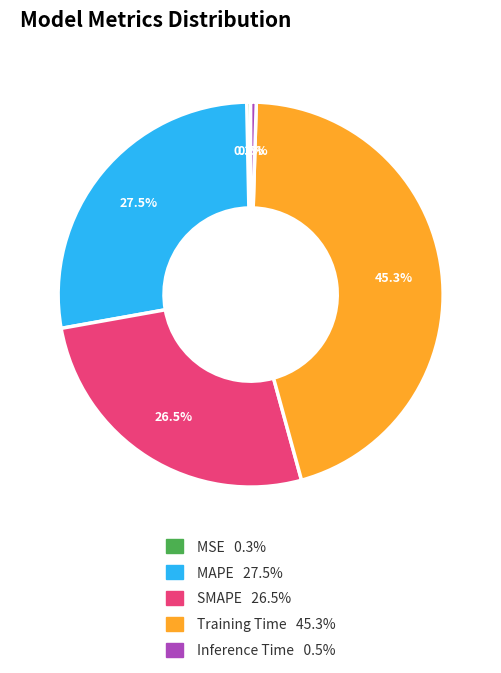

Which category has the biggest portion of the pie?

Training Time